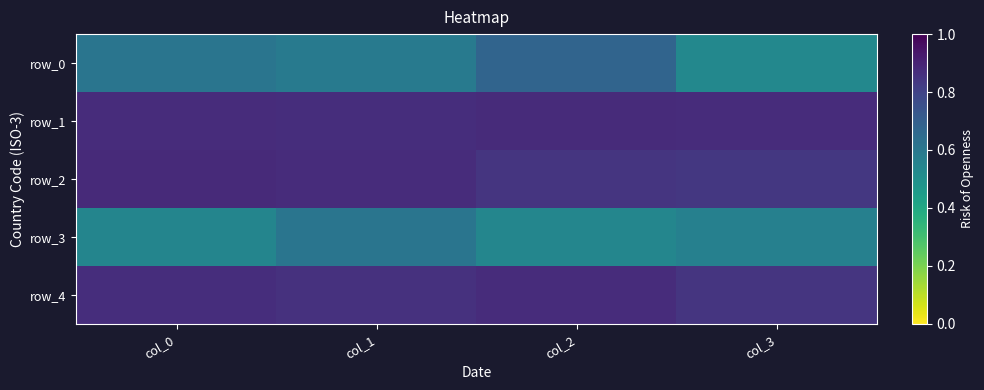

True or false: row_2 has a value of 0.4 at col_3.

False